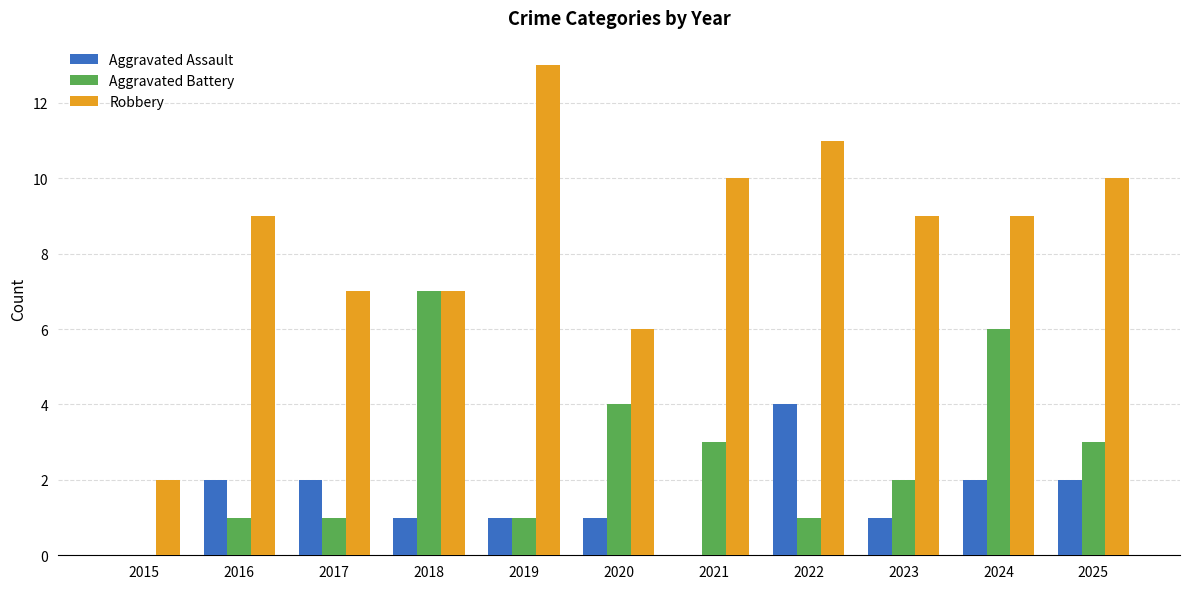

Which series has the widest spread of values?

Robbery